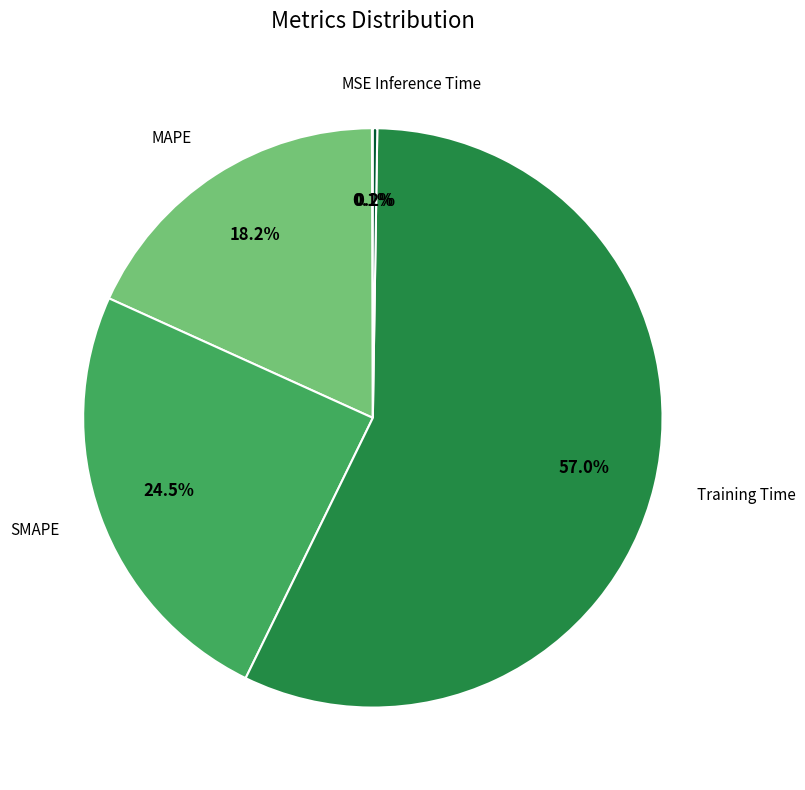

Is there a majority slice in this chart?

Yes